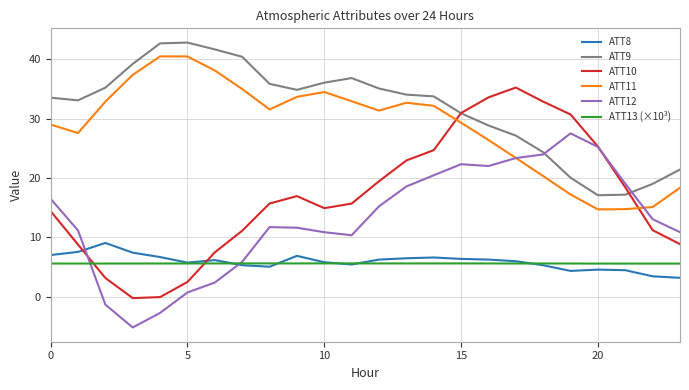

Which series has the widest spread of values?

ATT10